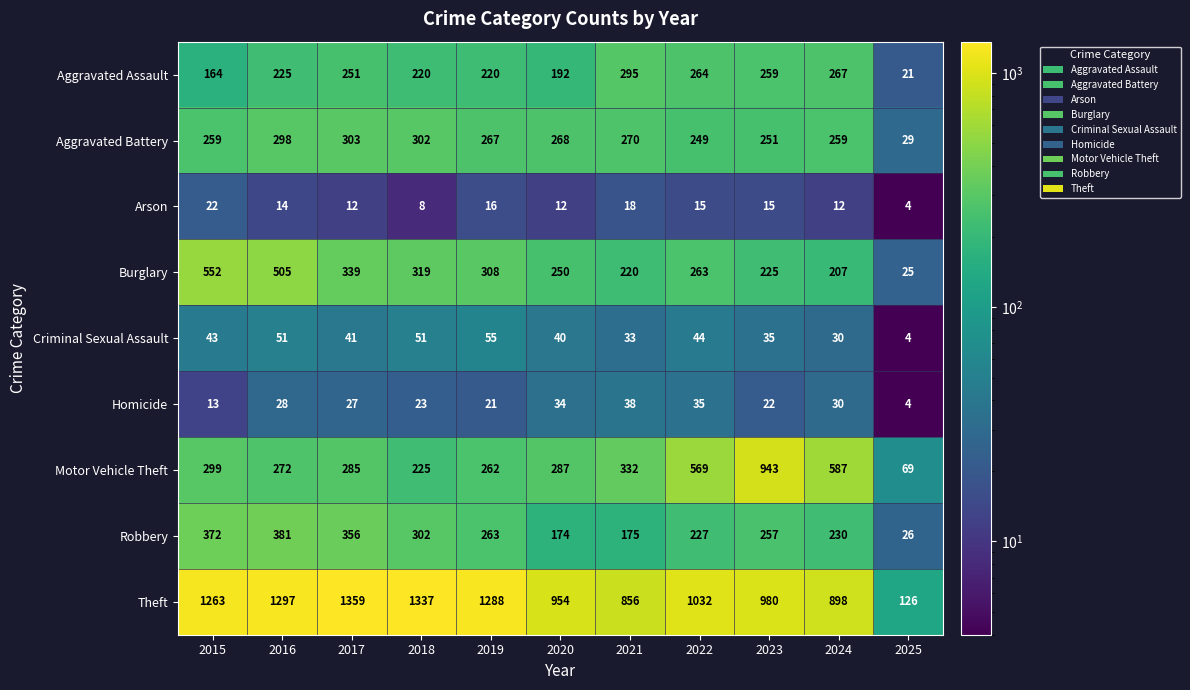

Is it true that Aggravated Battery equals 303 at 2017?

True